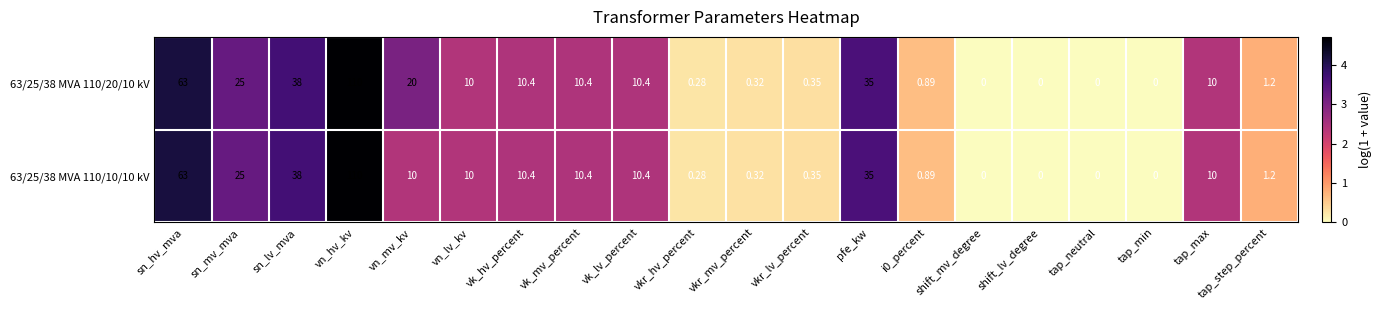

Between vn_mv_kv and vk_hv_percent, which series saw the biggest shift?

63/25/38 MVA 110/20/10 kV